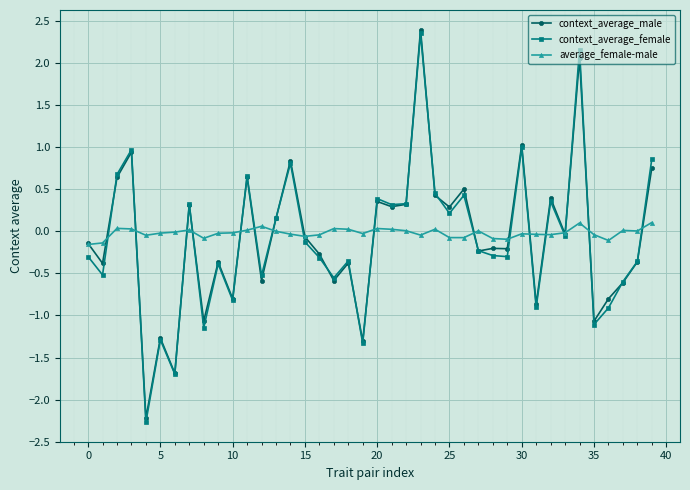

What is the difference between the maximum and second lowest values in the context_average_male series?

4.1